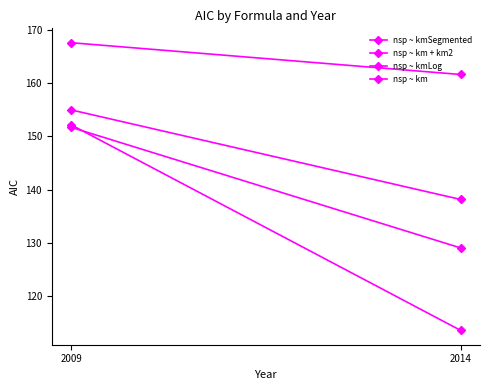

Reading left to right, list all the values displayed in this chart.

nsp ~ kmSegmented: 152.2	113.5
nsp ~ km + km2: 151.7	129.0
nsp ~ kmLog: 155.0	138.2
nsp ~ km: 167.7	161.7